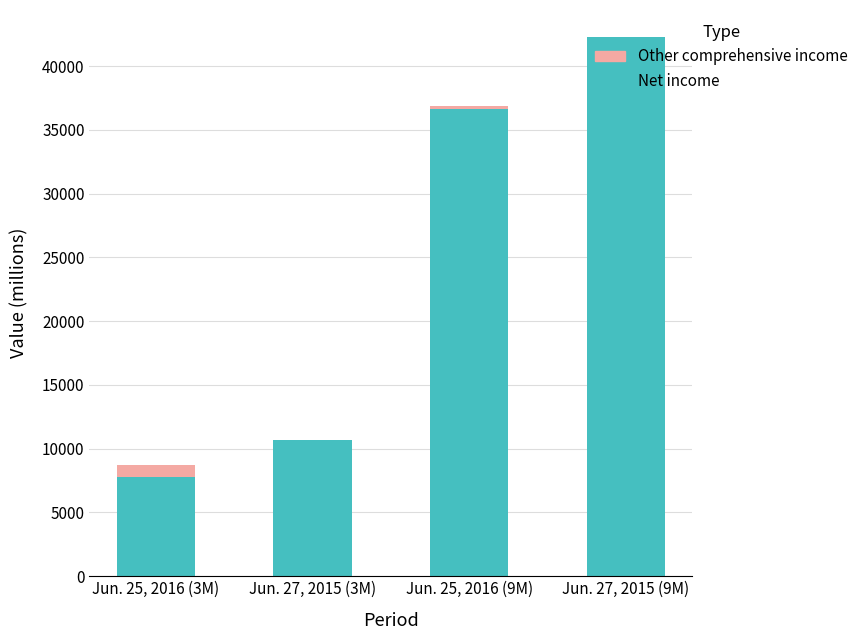

At which category is the sum across all series the highest?

Jun. 27, 2015 (9M)